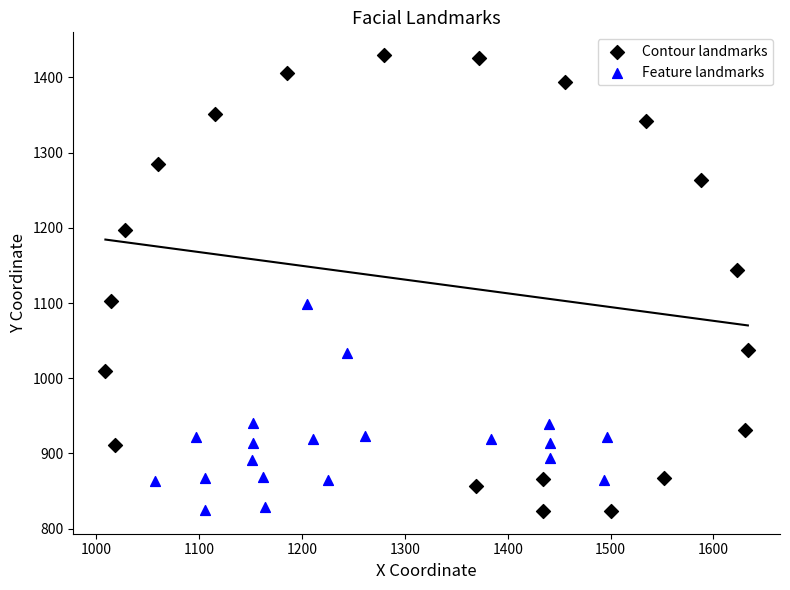

Which series reaches the maximum Y coordinate?

Contour landmarks